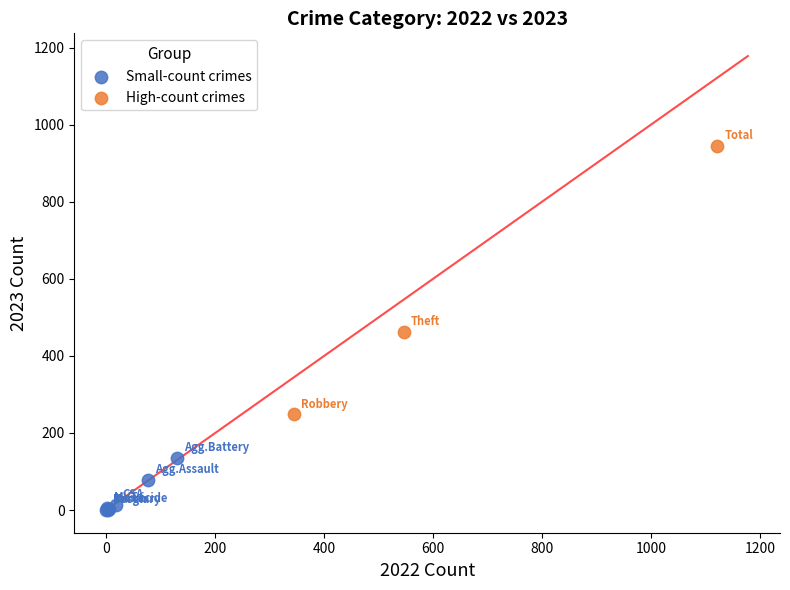

Which series has the largest Y range (max minus min)?

High-count crimes